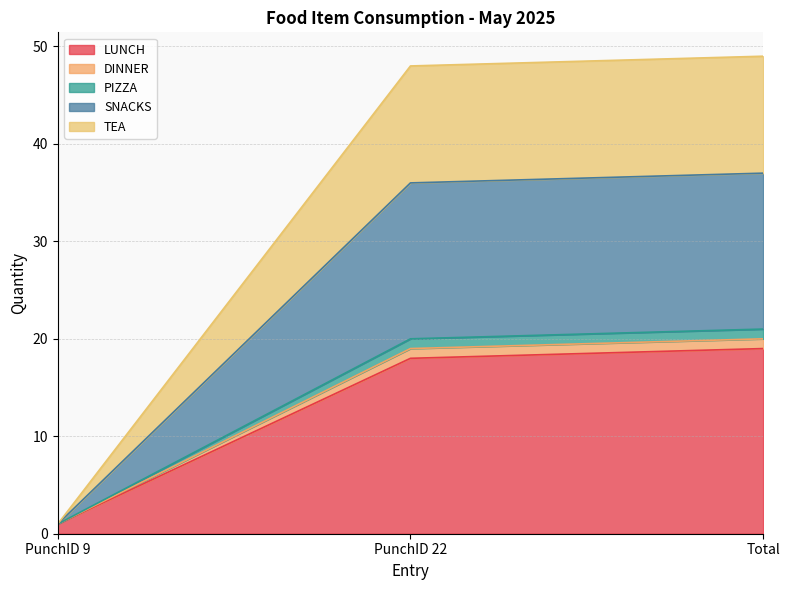

At which category is the sum across all series the highest?

Total